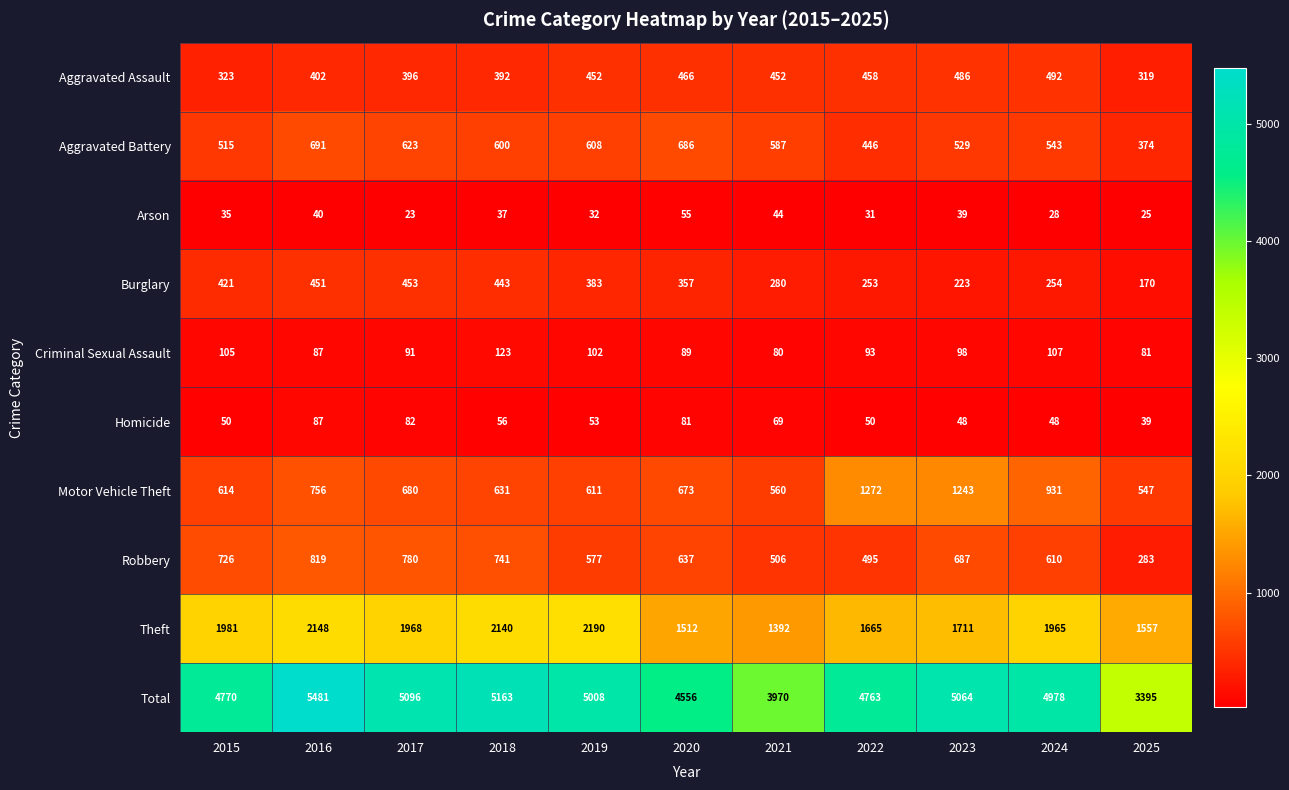

At how many categories does at least one series exceed 266?

11